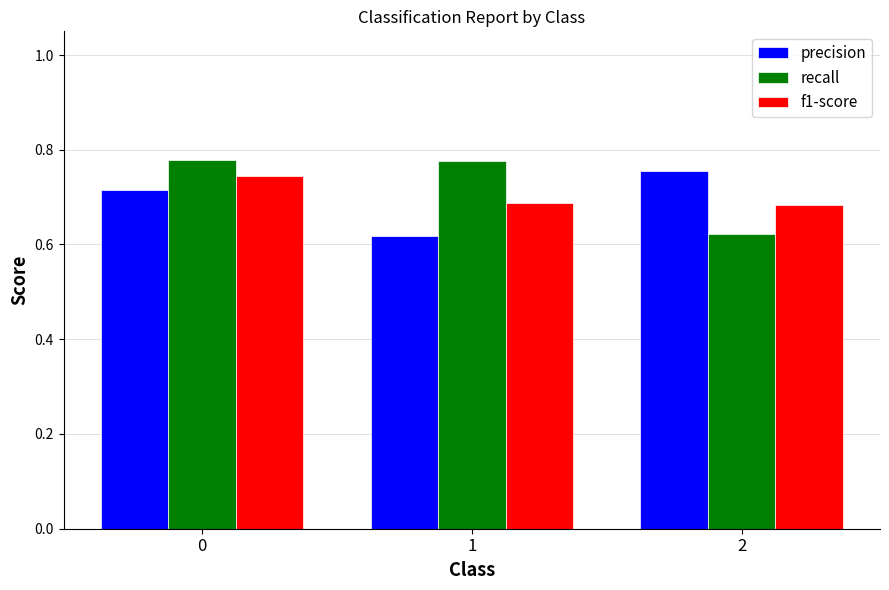

What is the sum of all precision values?

2.1